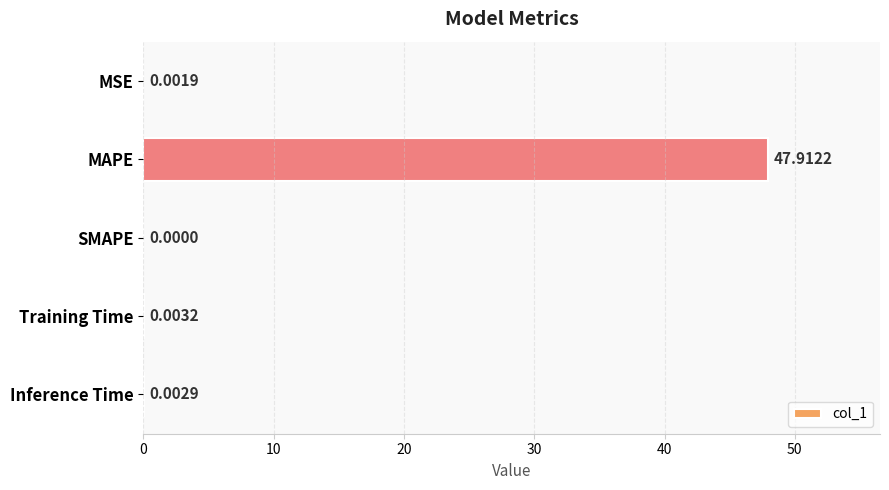

What is the sum of the values at MAPE and Training Time?

47.9